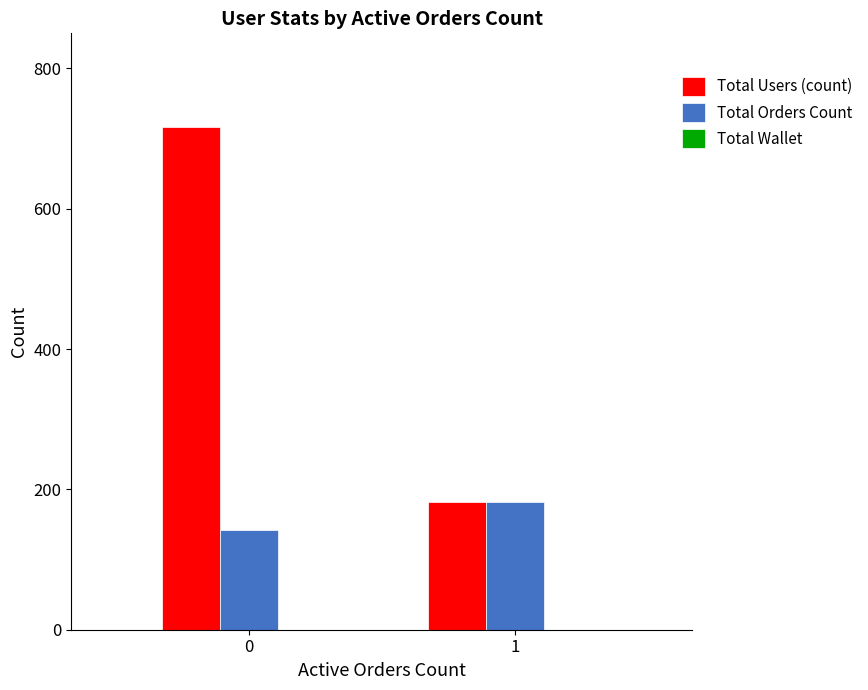

What is the sum of all Total Orders Count values?

324